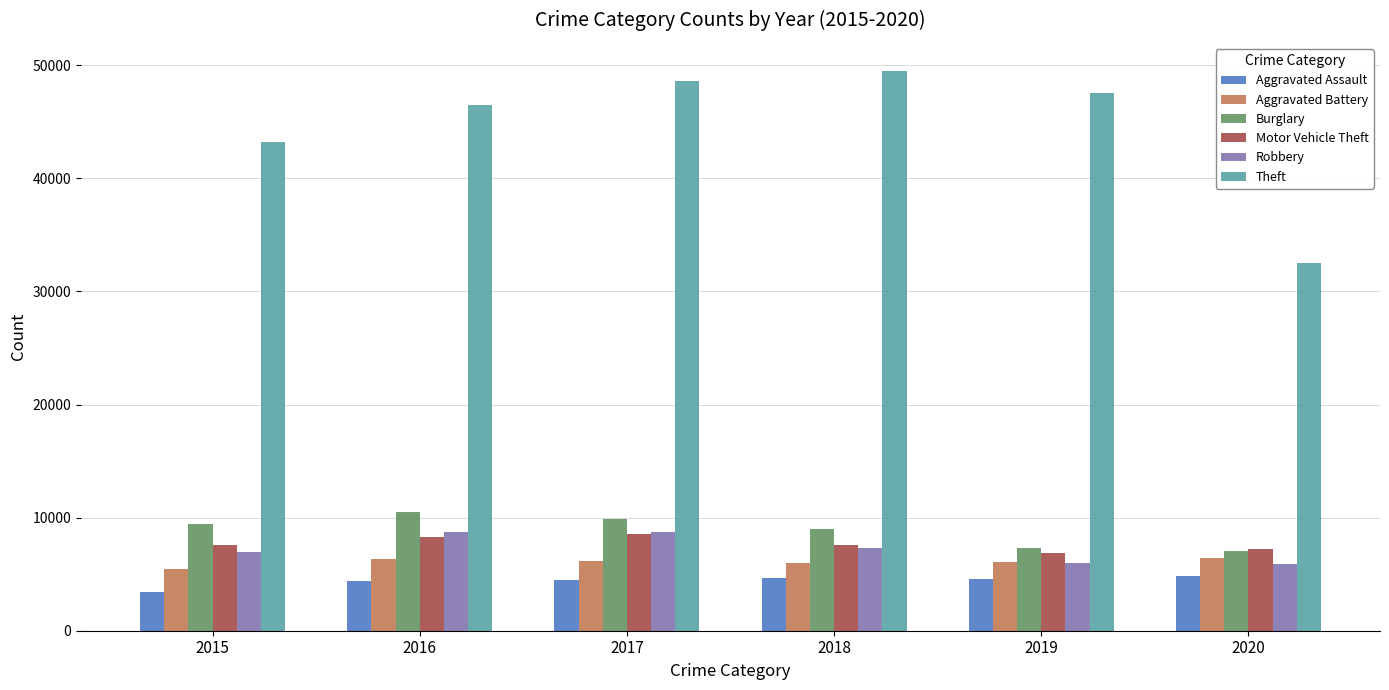

Between 2017 and 2020, which series saw the biggest shift?

Theft